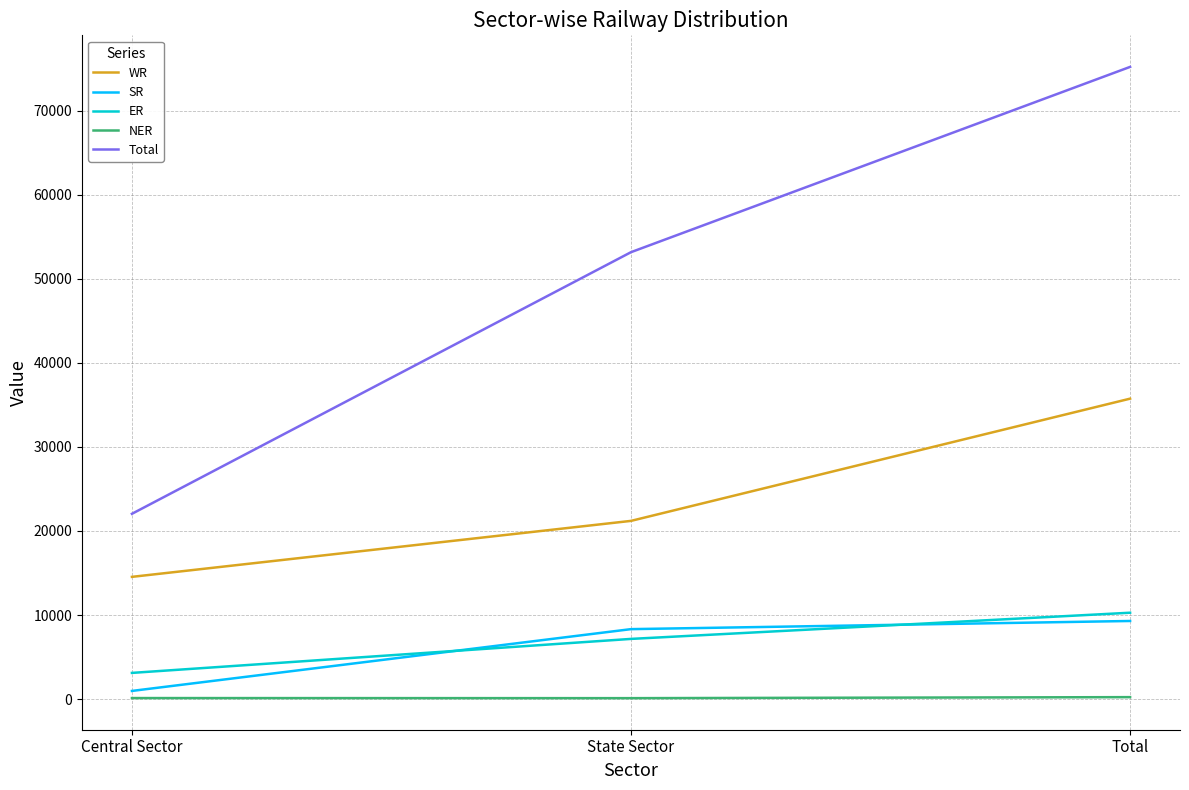

What is the difference between the second highest and minimum values in the SR series?

7351